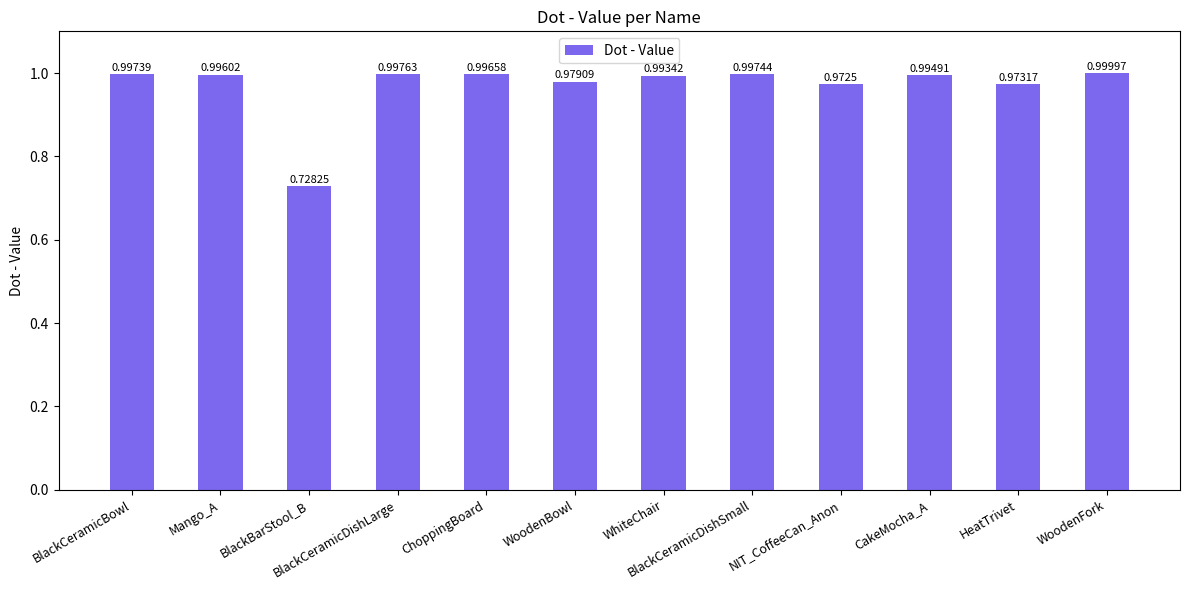

What is the sum of the values at WoodenBowl and BlackCeramicDishSmall?

2.0